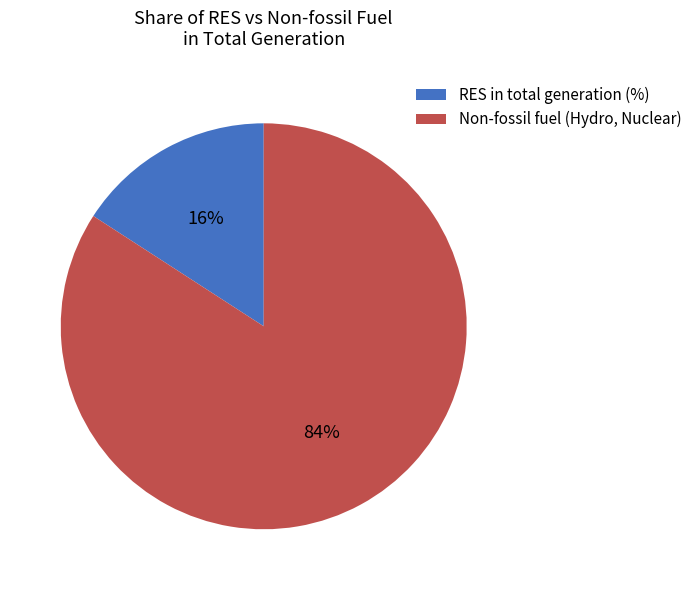

To the nearest percent, what is the average slice percentage?

50%